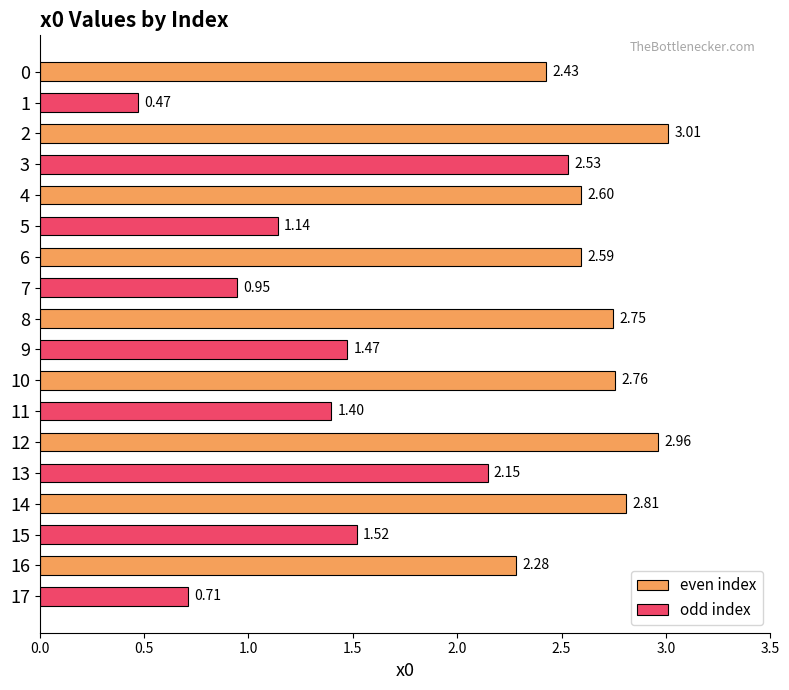

What is the sum of the even index values at 0 and 14?

5.2